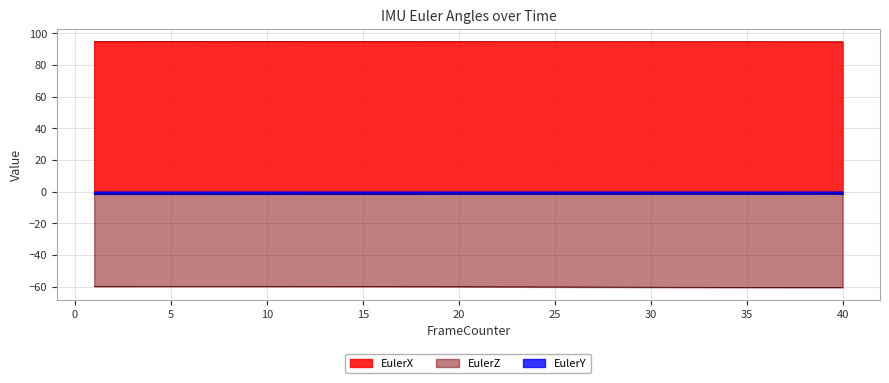

What are all the series names shown in the legend?

EulerX, EulerZ, EulerY